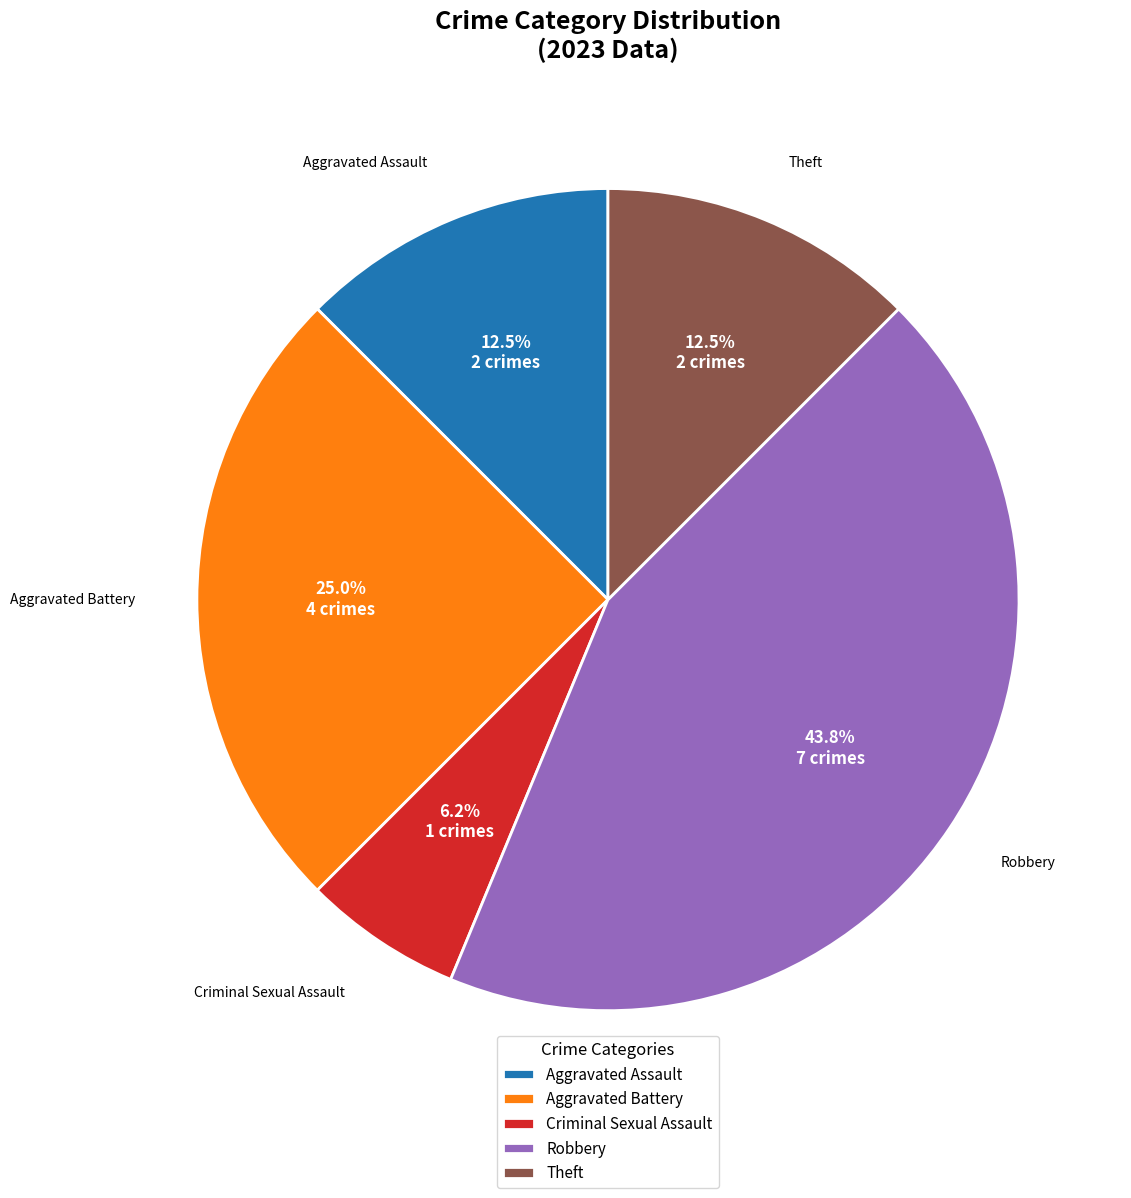

Approximately how many times larger is the value at Aggravated Battery compared to Criminal Sexual Assault?

4.0